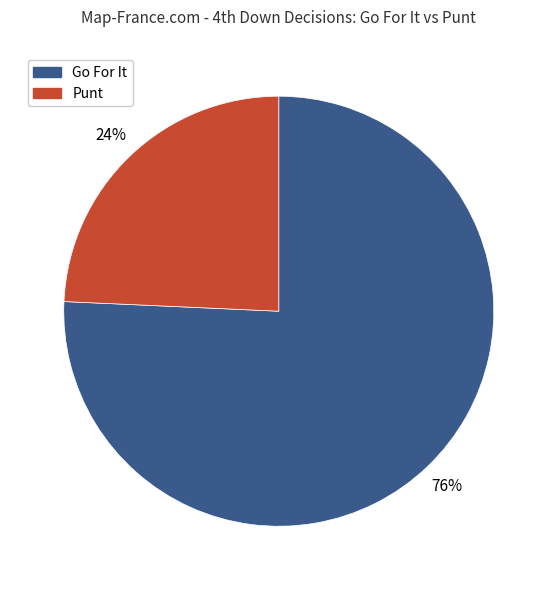

To the nearest percent, what is the average slice percentage?

50%